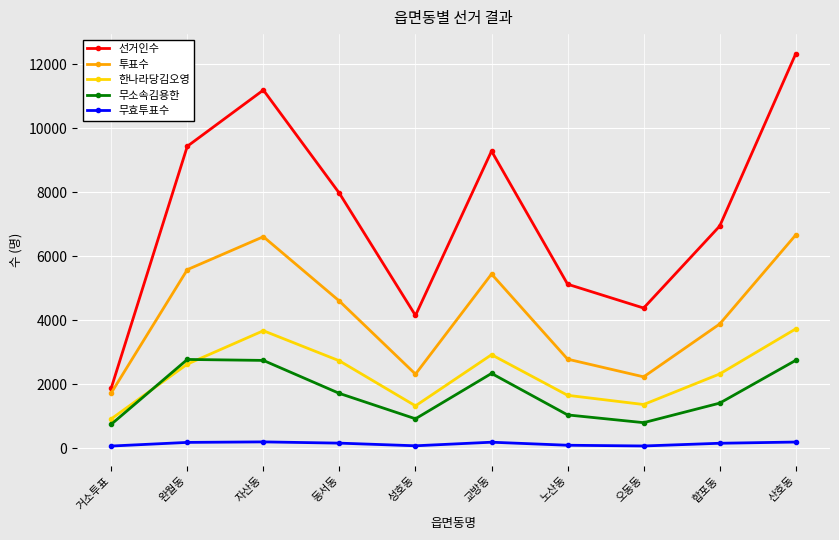

What is the sum of the 한나라당김오영 values at 노산동 and 거소투표?

2567